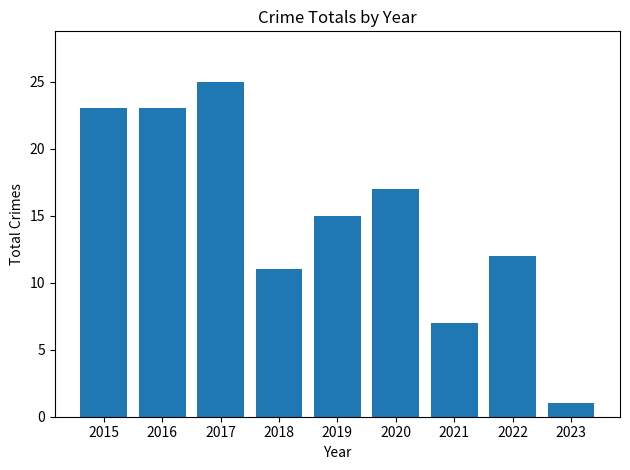

Which has a higher value, 2019 or 2021?

2019